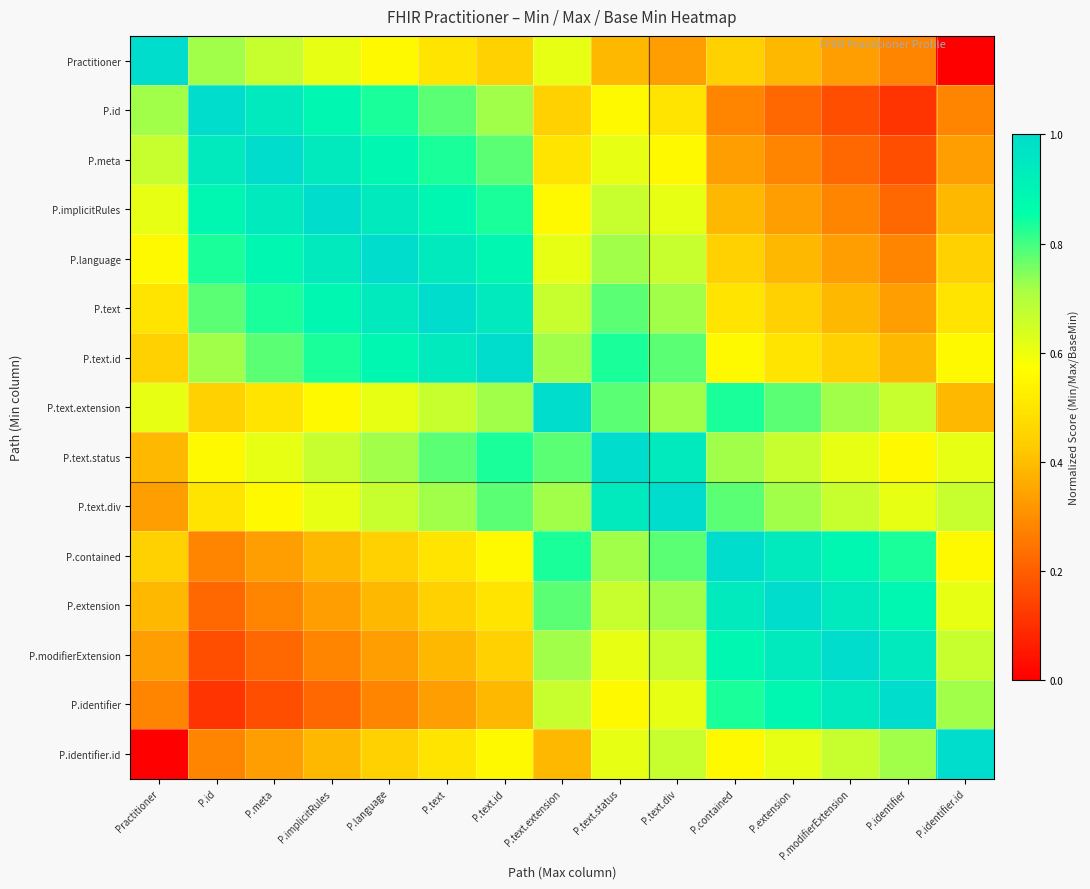

Which has a higher value, P.text.div or P.id?

P.id